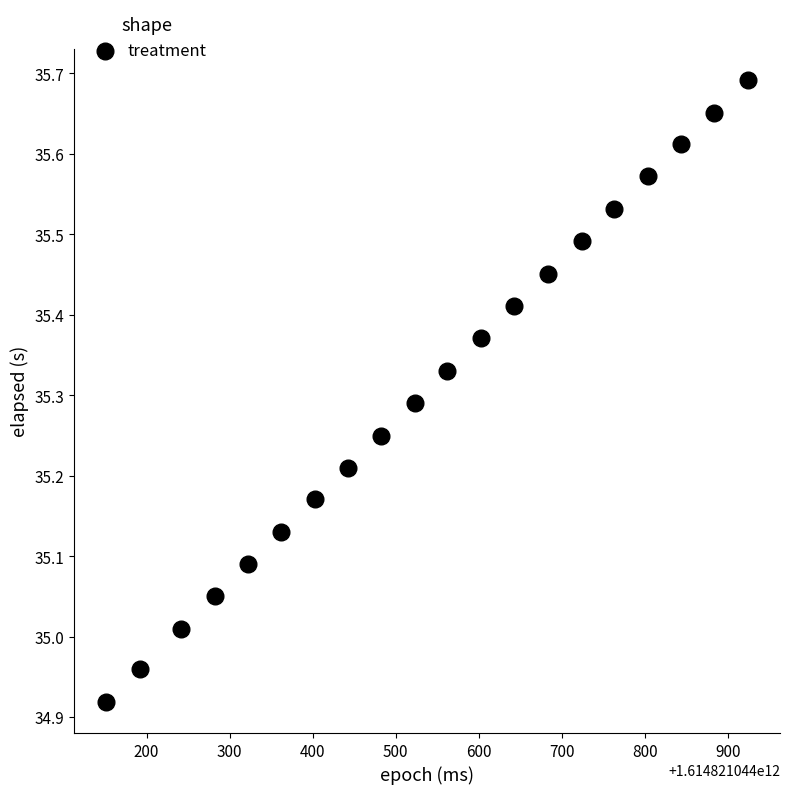

What is the range of Y values (max minus min)?

0.8